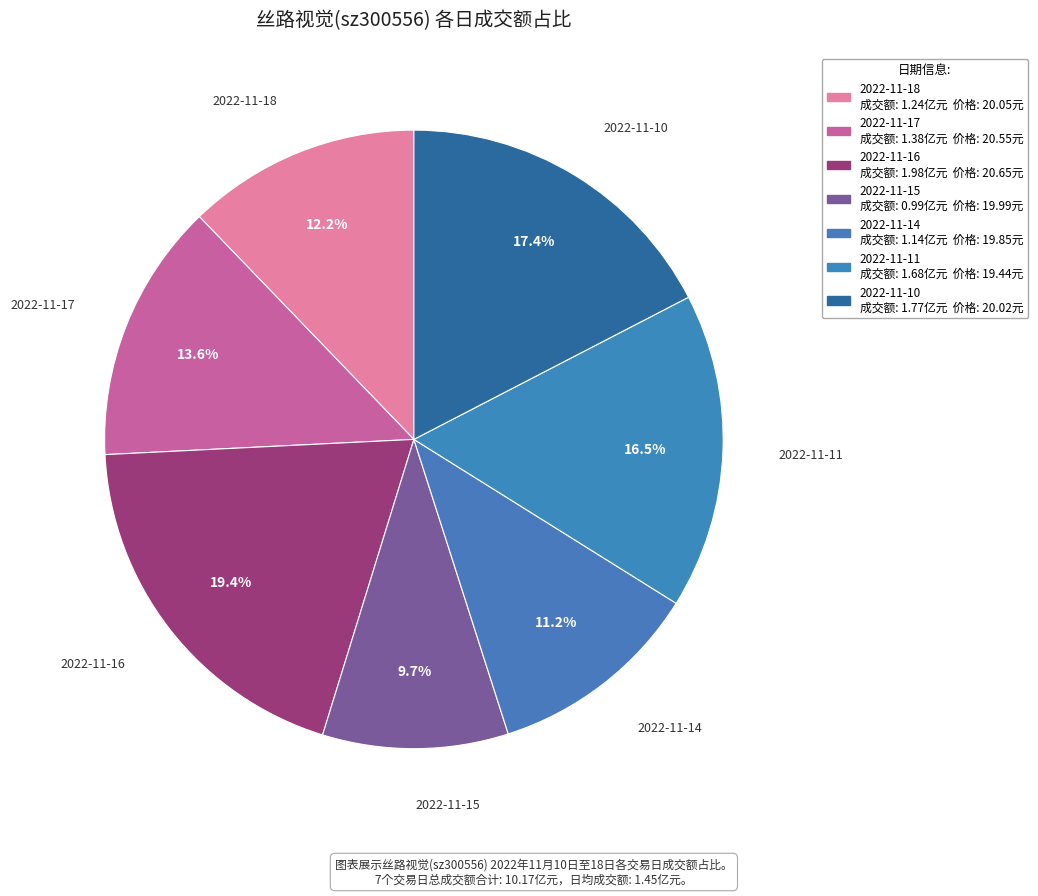

True or false: 2022-11-10 accounts for 17% of the total.

True